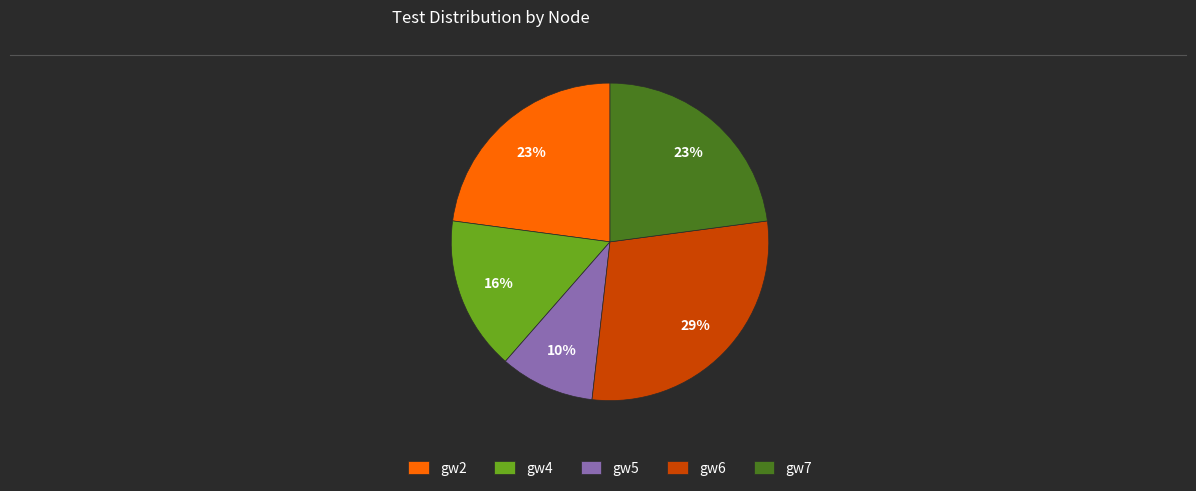

To the nearest percent, what is the difference between the largest and smallest slice percentages?

19%